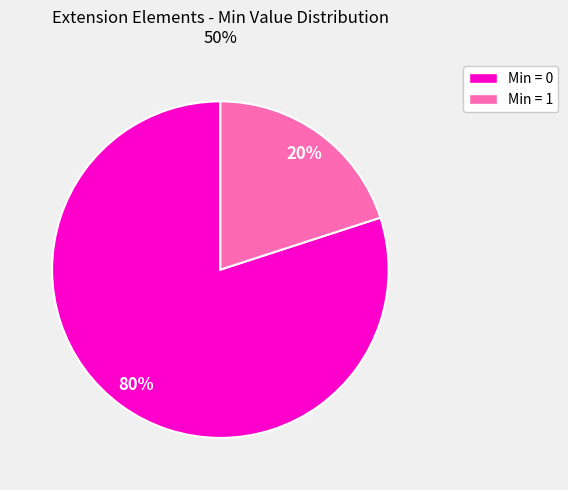

How many segments does this pie chart have?

2